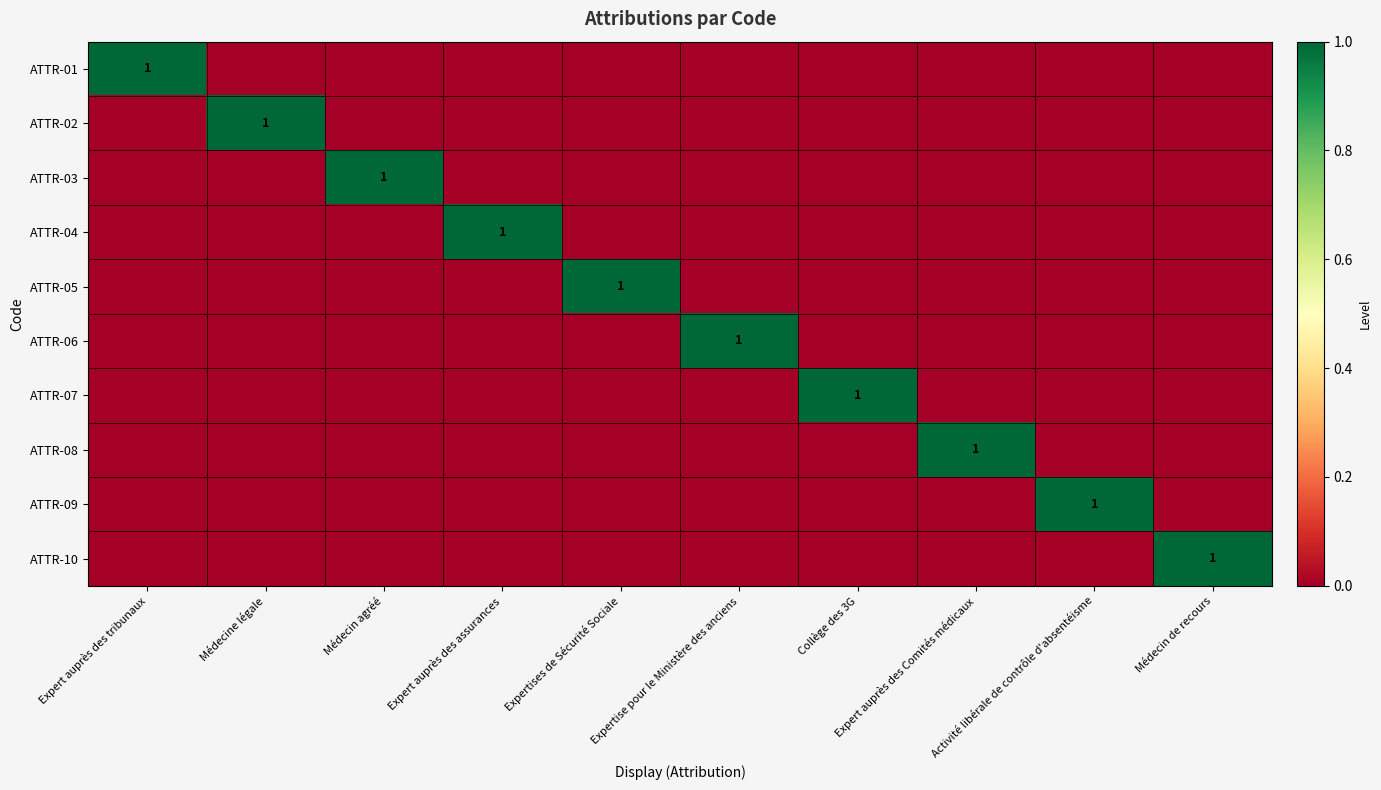

The value of ATTR-07 at Médecin agréé is -1. True or false?

False